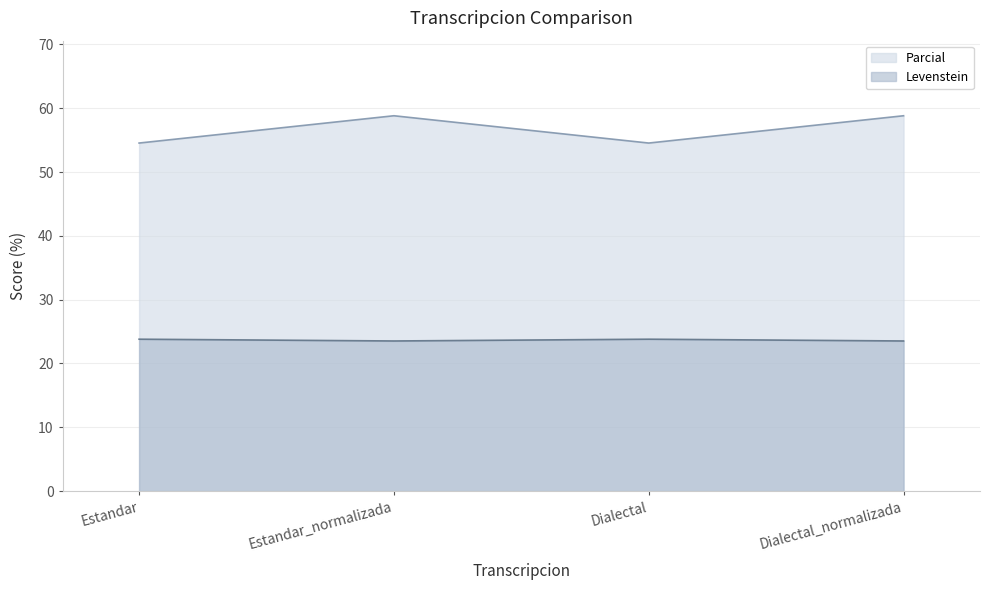

Rank the series by their maximum value, from lowest to highest.

Levenstein, Parcial